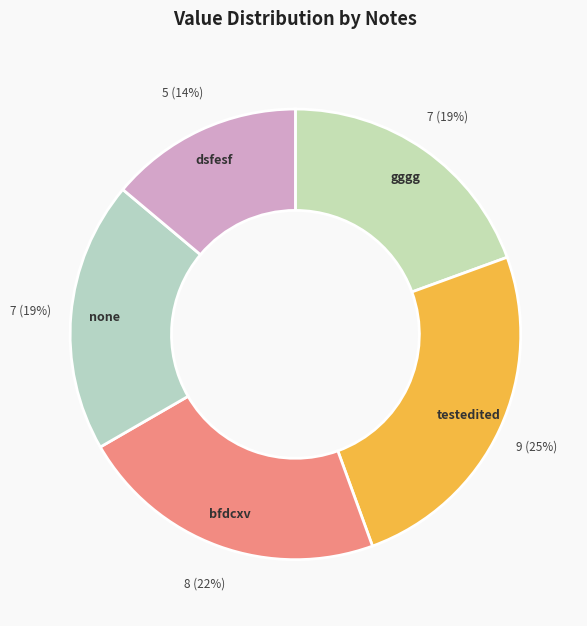

Is it true that testedited is 25% of the pie?

True